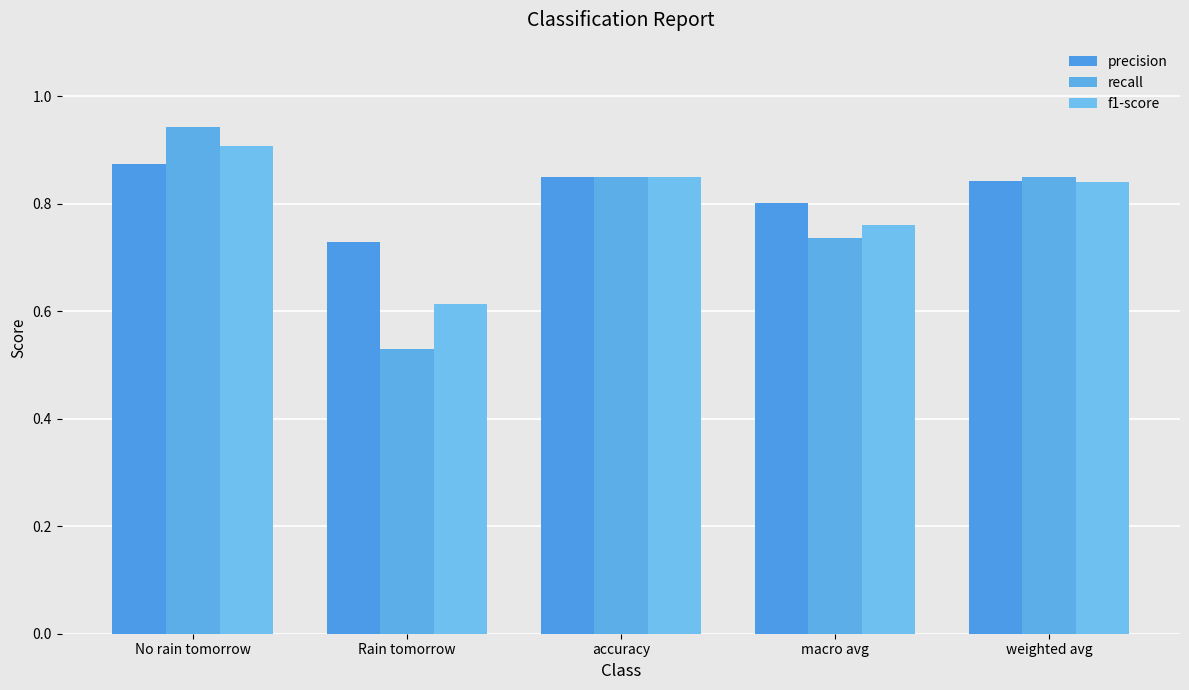

The value of precision at weighted avg is 0.6. True or false?

False